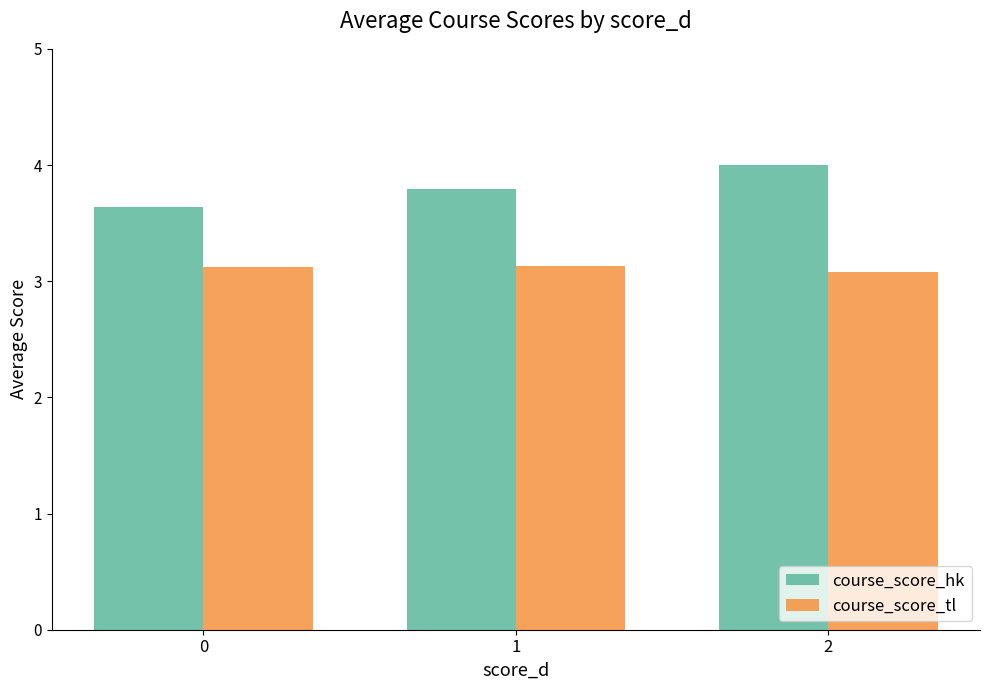

What is the lowest value of the course_score_tl series?

3.1